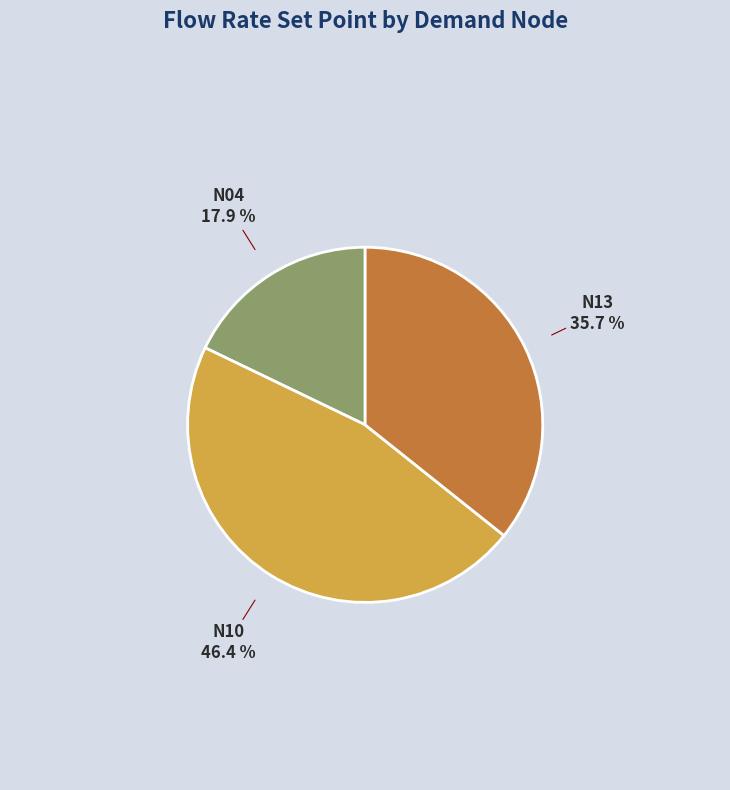

Is there any slice that represents more than half of the pie?

No